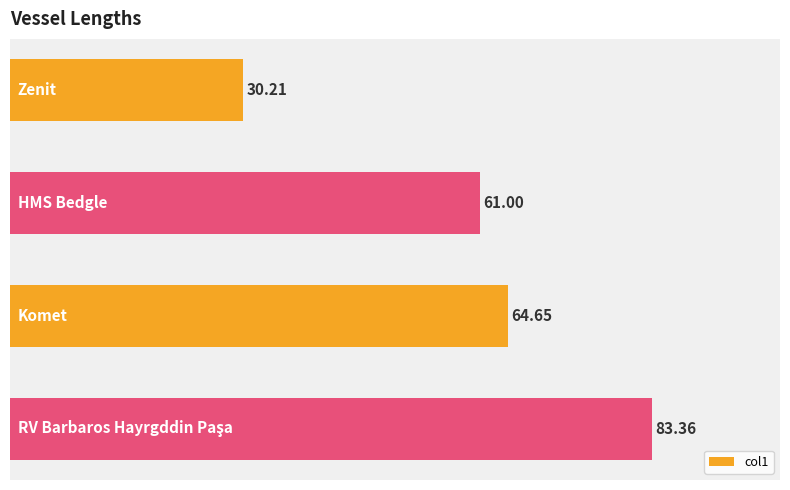

What is the difference between the maximum and minimum values?

53.1